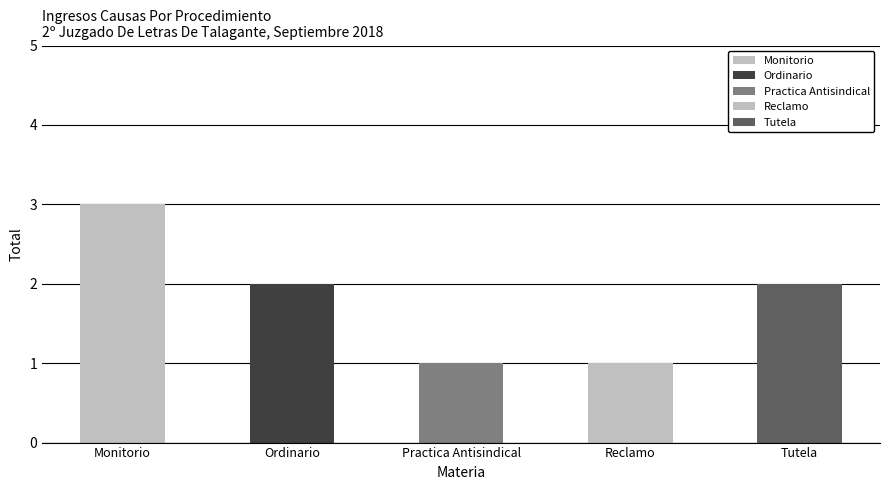

What is the smallest value displayed?

1